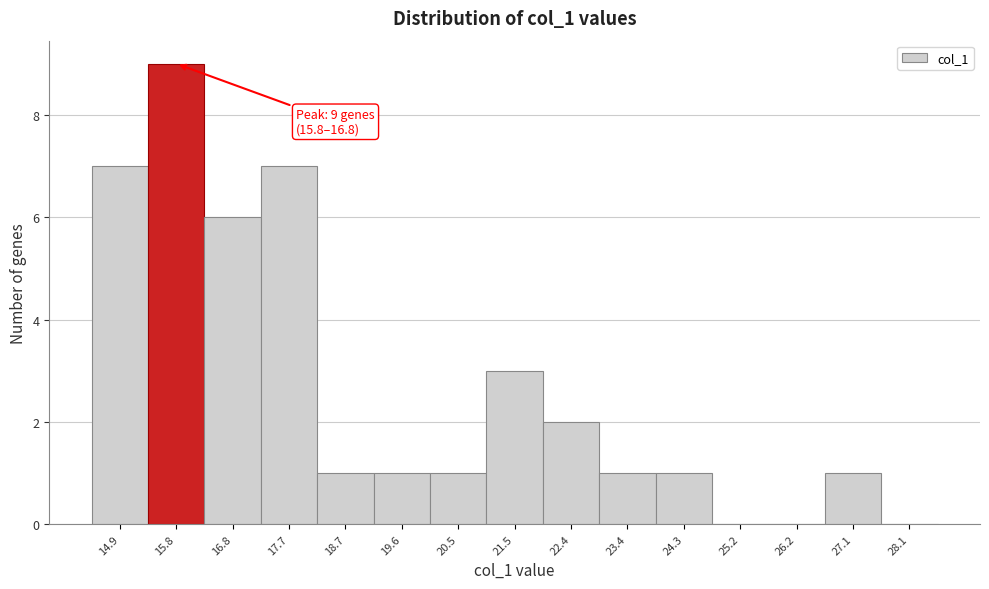

Reading left to right, what are all the values shown in this chart?

14.9=7	15.8=9	16.8=6	17.7=7	18.7=1	19.6=1	20.5=1	21.5=3	22.4=2	23.4=1	24.3=1	25.2=0	26.2=0	27.1=1	28.1=0